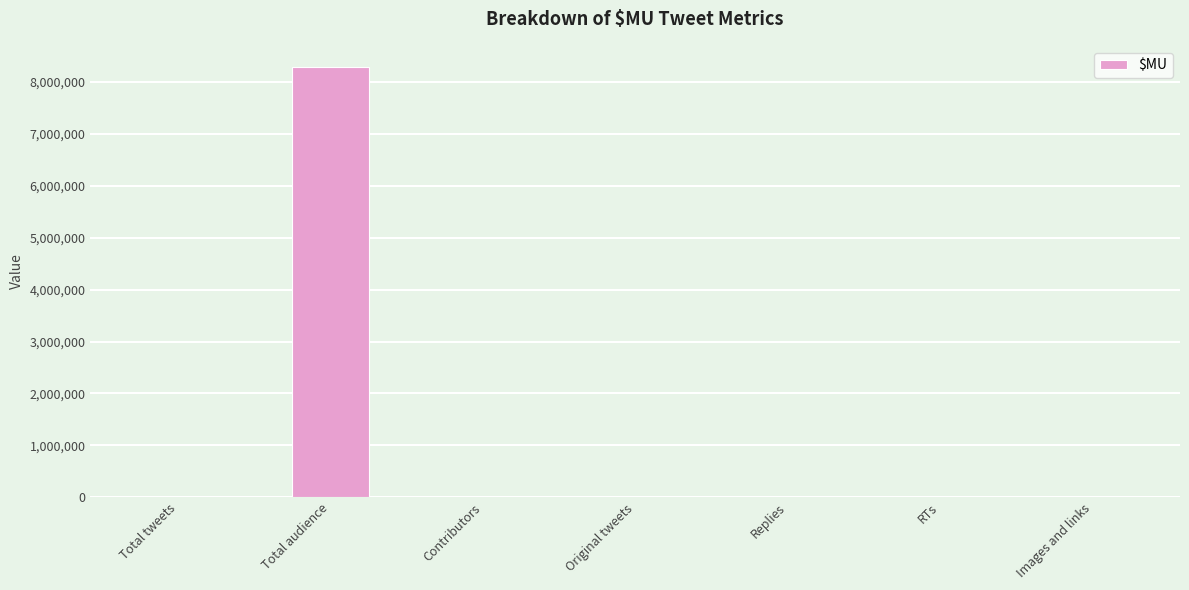

How many categories are shown in the chart?

7